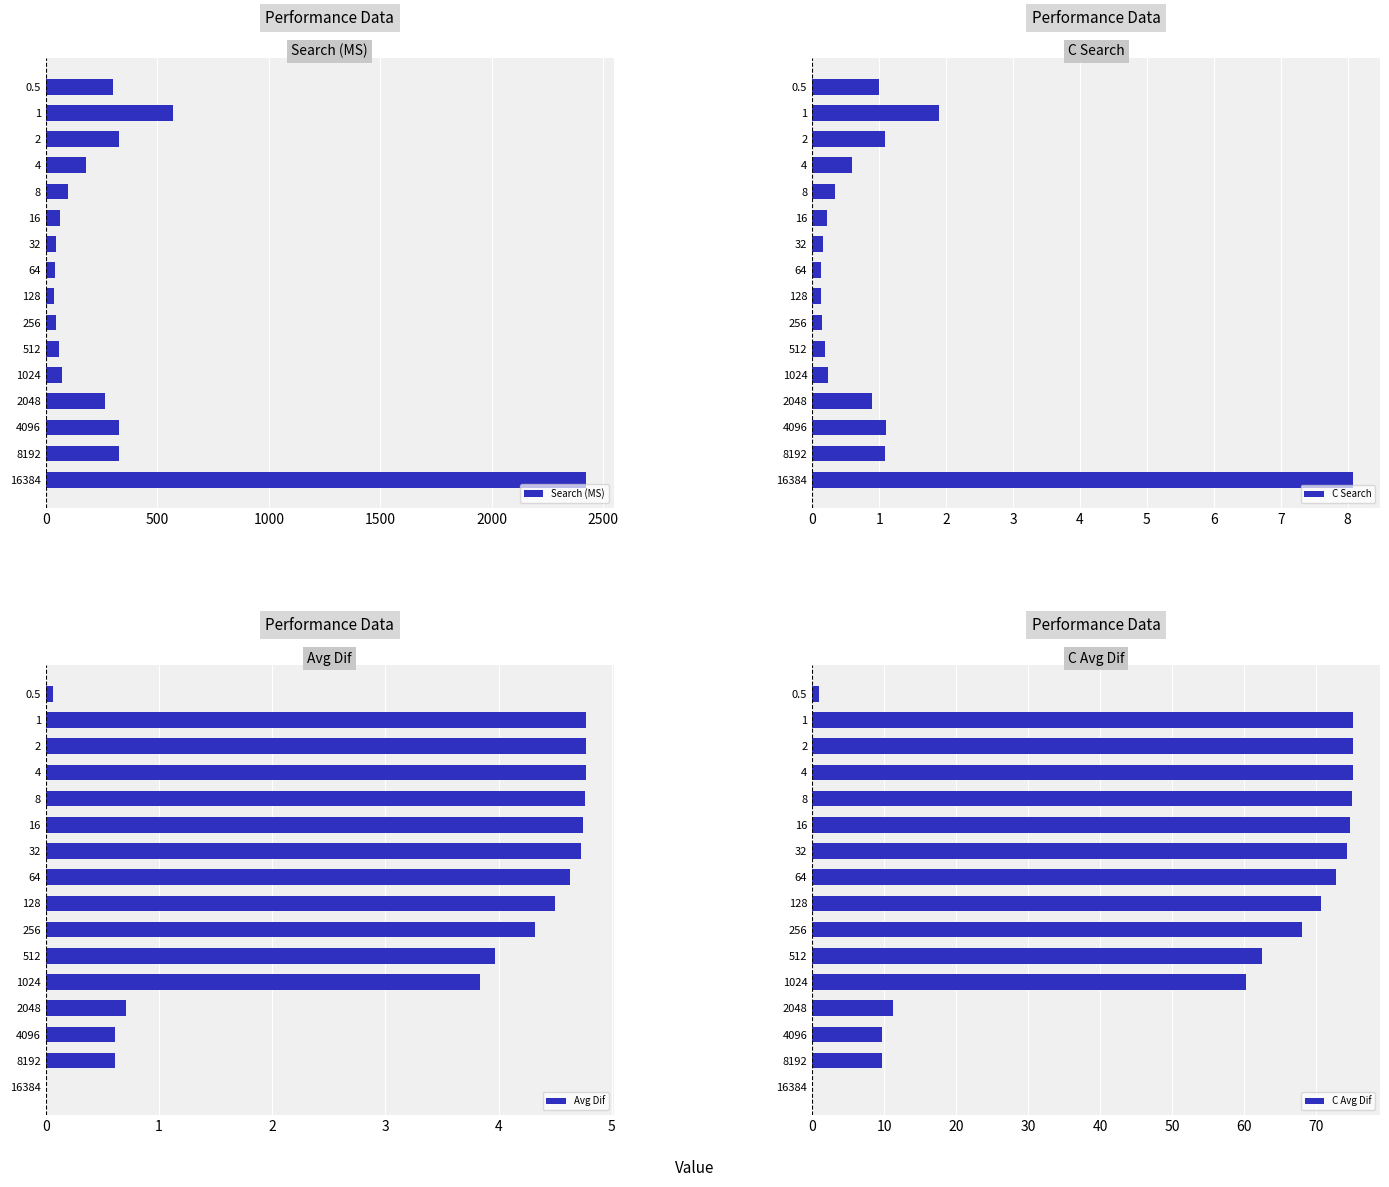

What is the sum of all C Avg Dif values?

815.1